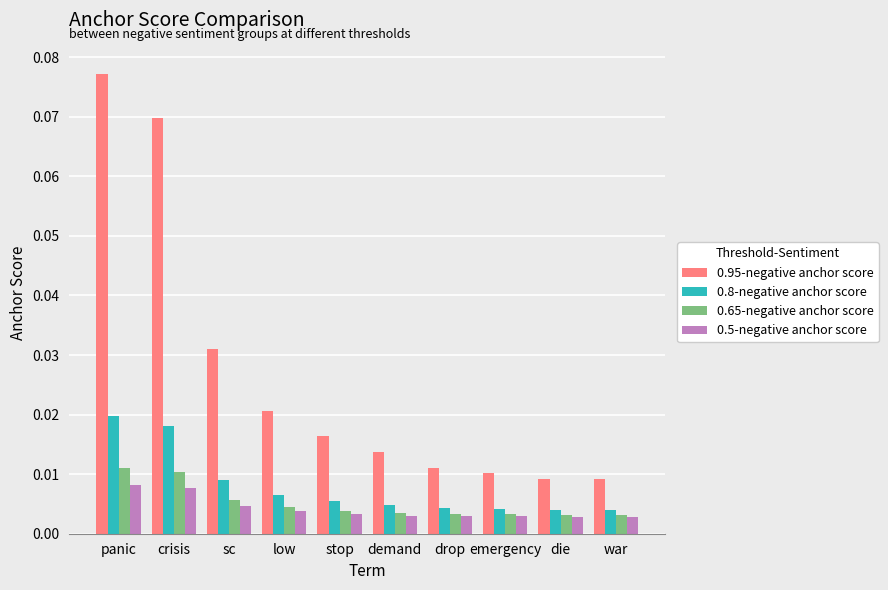

At how many categories does at least one series exceed 0?

10